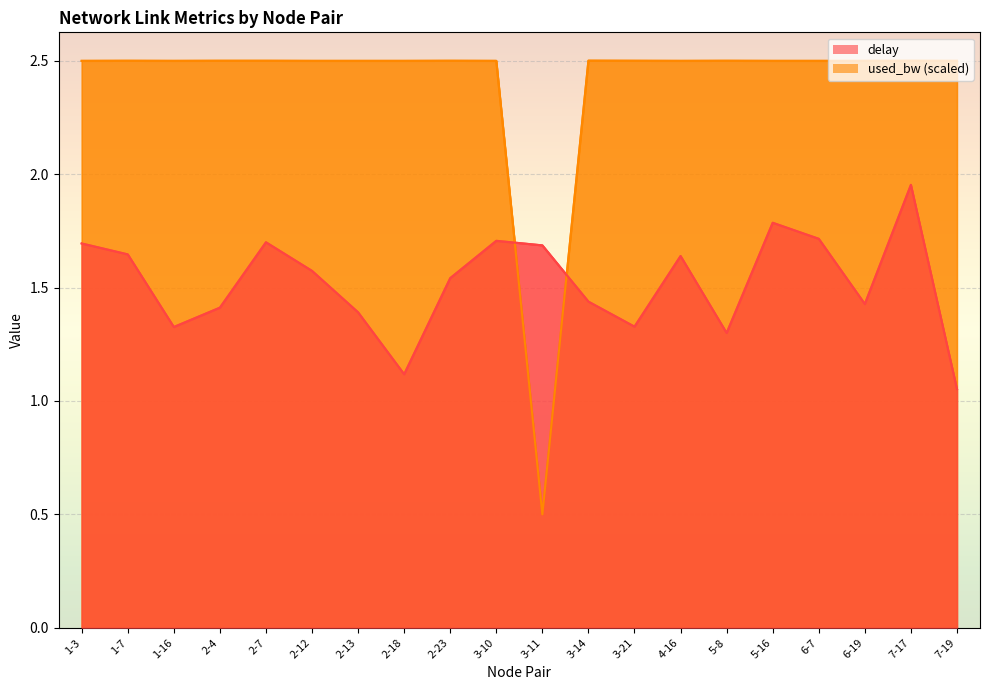

Is the value of delay line at 3-14 greater than the value of used_bw line at 2-12?

No